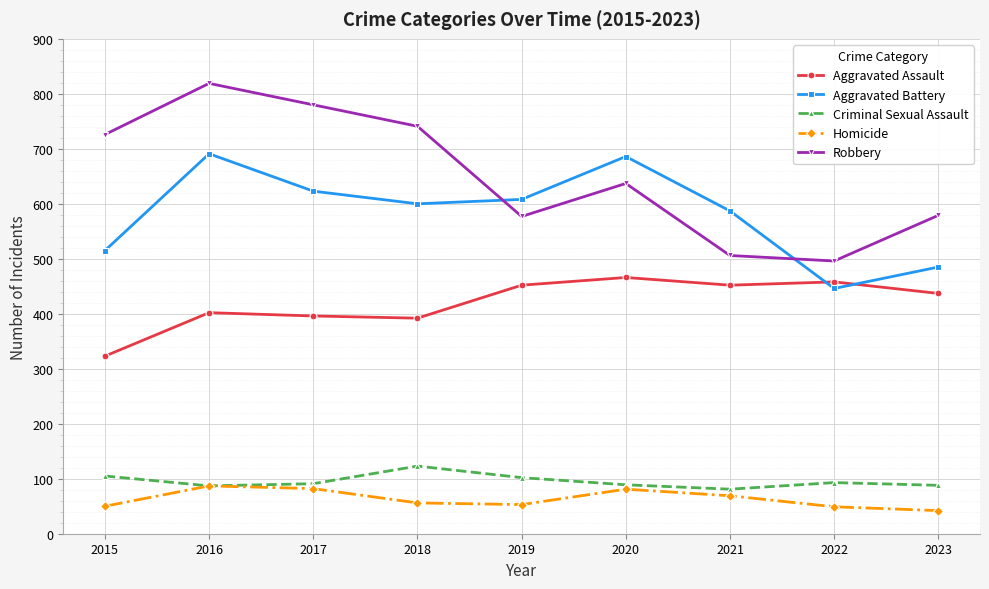

At which category is the sum across all series the highest?

2016